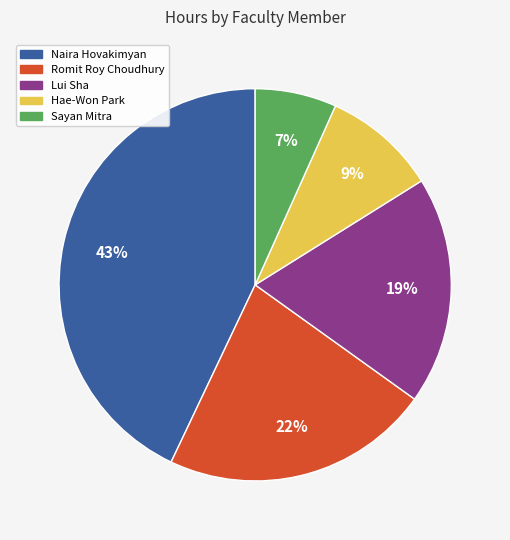

Count the number of slices in the pie.

5